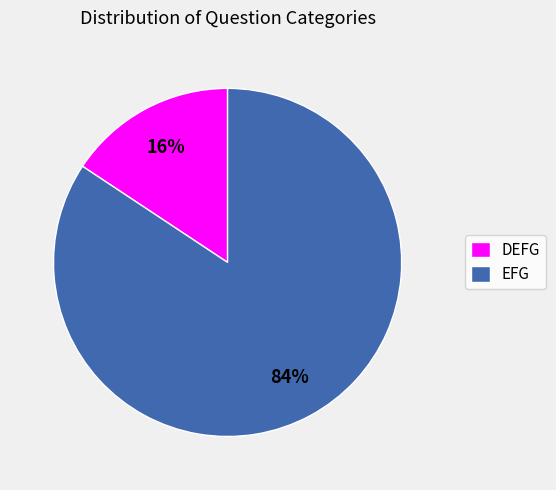

To the nearest percent, what is the combined percentage of EFG and DEFG?

100%